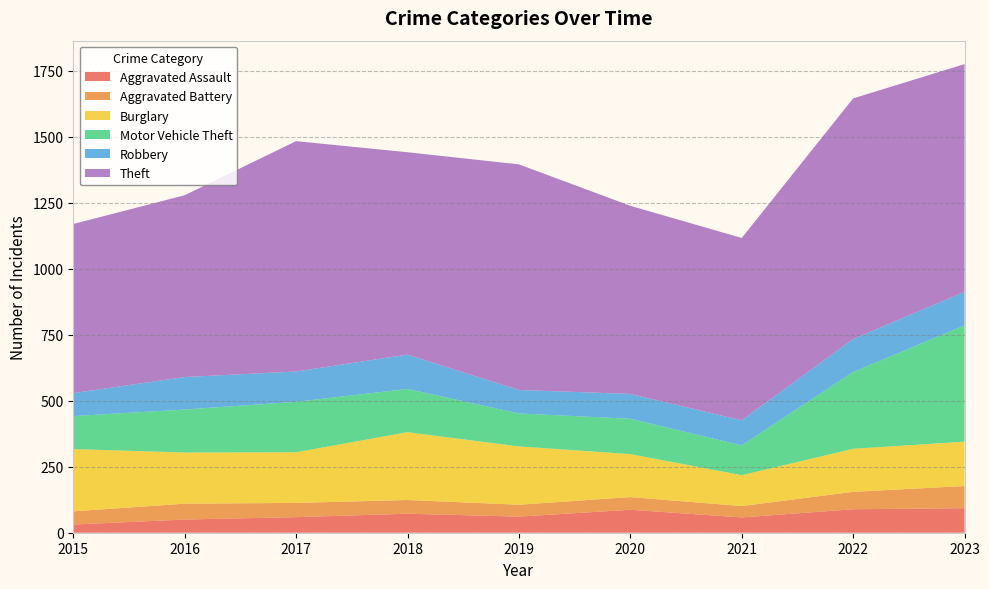

Reading right to left, extract all data points from this chart.

Aggravated Assault: 2023=93	2022=89	2021=58	2020=87	2019=61	2018=72	2017=59	2016=50	2015=31
Aggravated Battery: 2023=84	2022=66	2021=43	2020=48	2019=45	2018=52	2017=54	2016=60	2015=50
Burglary: 2023=168	2022=163	2021=117	2020=163	2019=221	2018=257	2017=192	2016=194	2015=236
Motor Vehicle Theft: 2023=441	2022=291	2021=113	2020=134	2019=125	2018=164	2017=191	2016=163	2015=125
Robbery: 2023=127	2022=125	2021=95	2020=94	2019=89	2018=130	2017=115	2016=123	2015=87
Theft: 2023=863	2022=912	2021=691	2020=713	2019=855	2018=767	2017=873	2016=689	2015=641